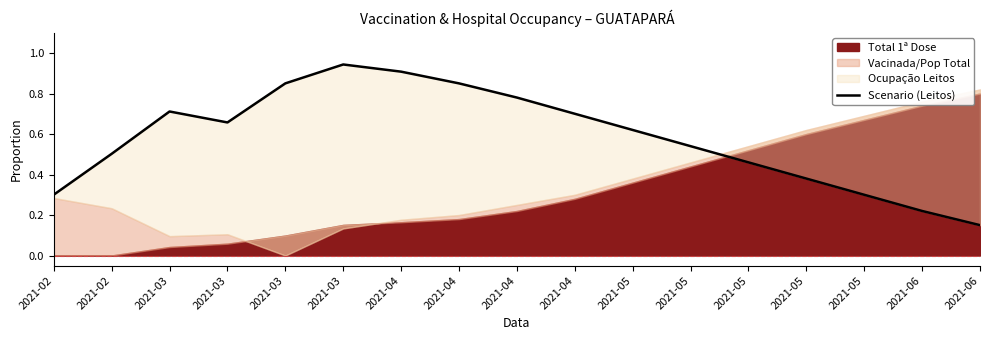

Where is the first local maximum?

2021-03